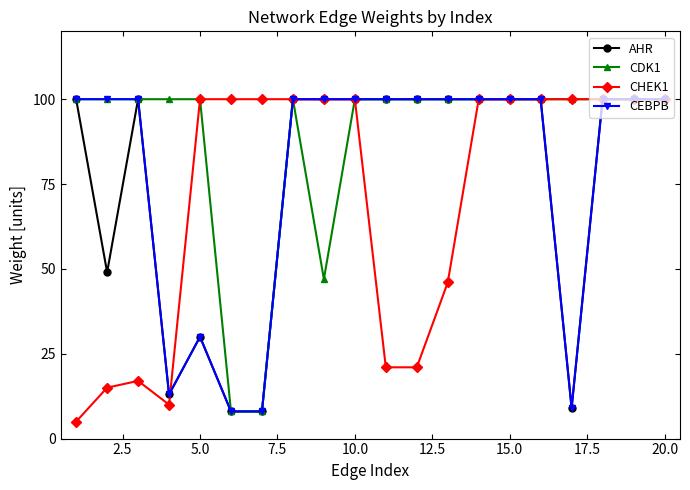

Which series has the largest total across all categories?

CDK1